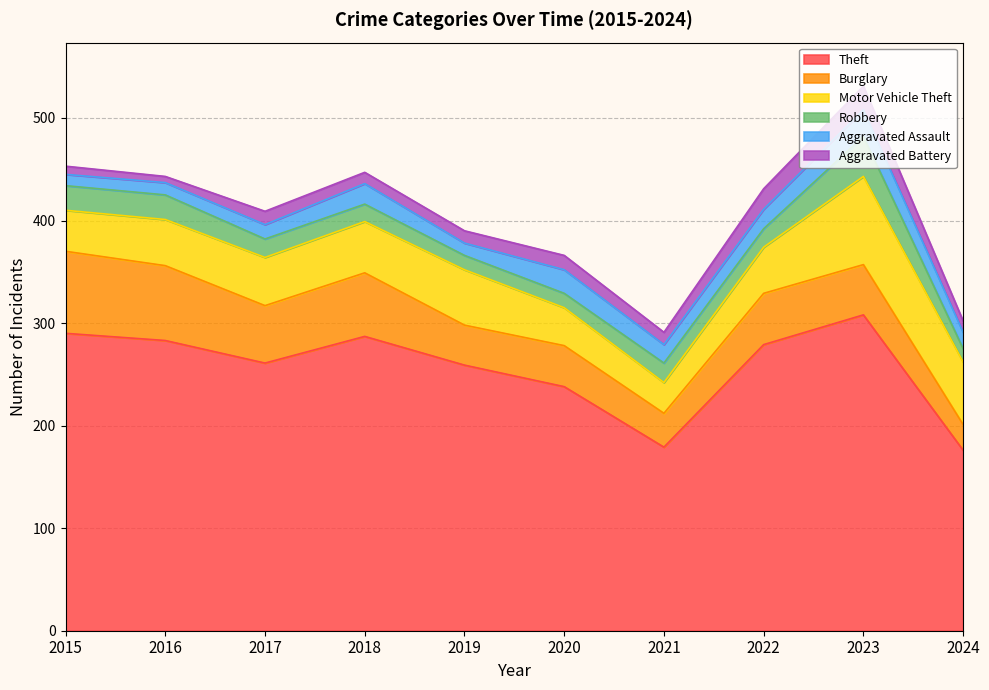

What is the spread (max minus min) of values at 2017?

248